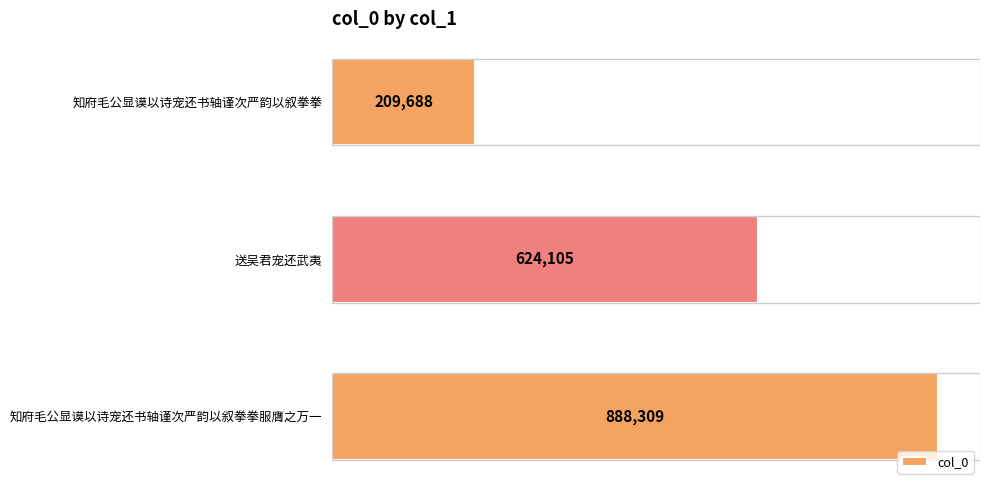

The chart shows a value of 209688 at 知府毛公显谟以诗宠还书轴谨次严韵以叙拳拳. True or false?

True